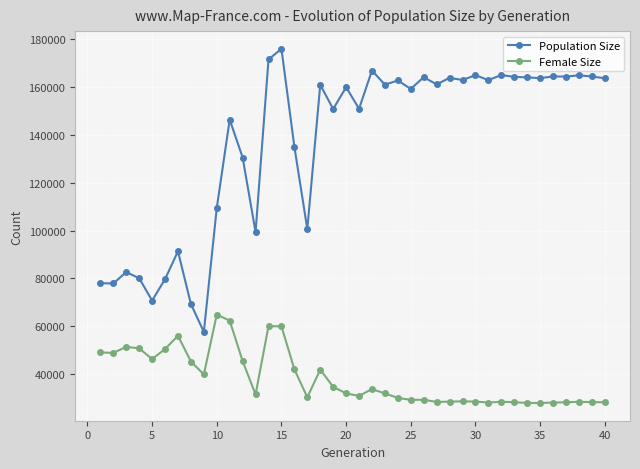

At how many categories does at least one series exceed 50261?

40